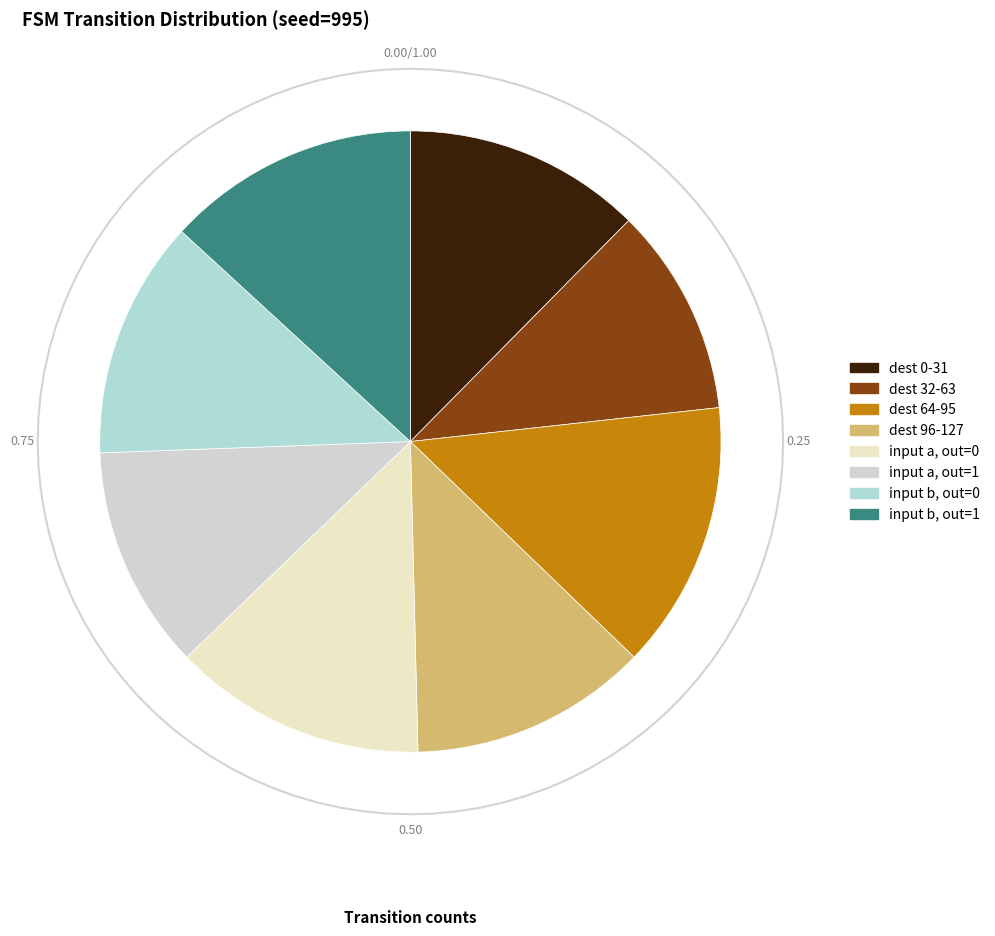

Is there any slice that represents more than half of the pie?

No